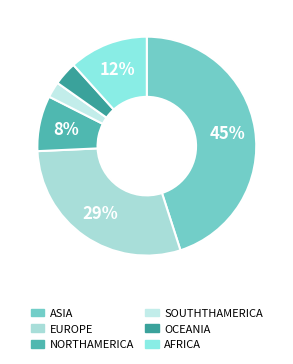

To the nearest percent, what percentage of the pie is SOUTHTHAMERICA?

2%